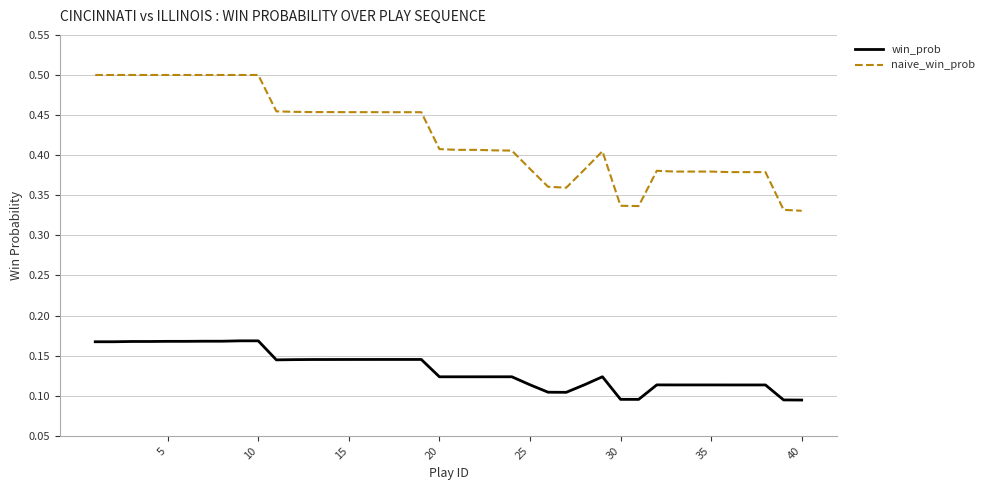

True or false: naive_win_prob and win_prob intersect in this chart.

False